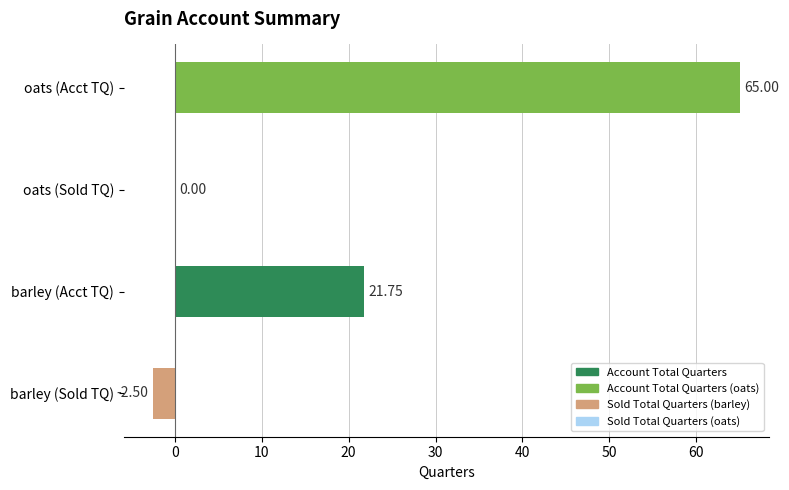

What is the change in value from barley (Sold TQ) to oats (Sold TQ)?

+2.5